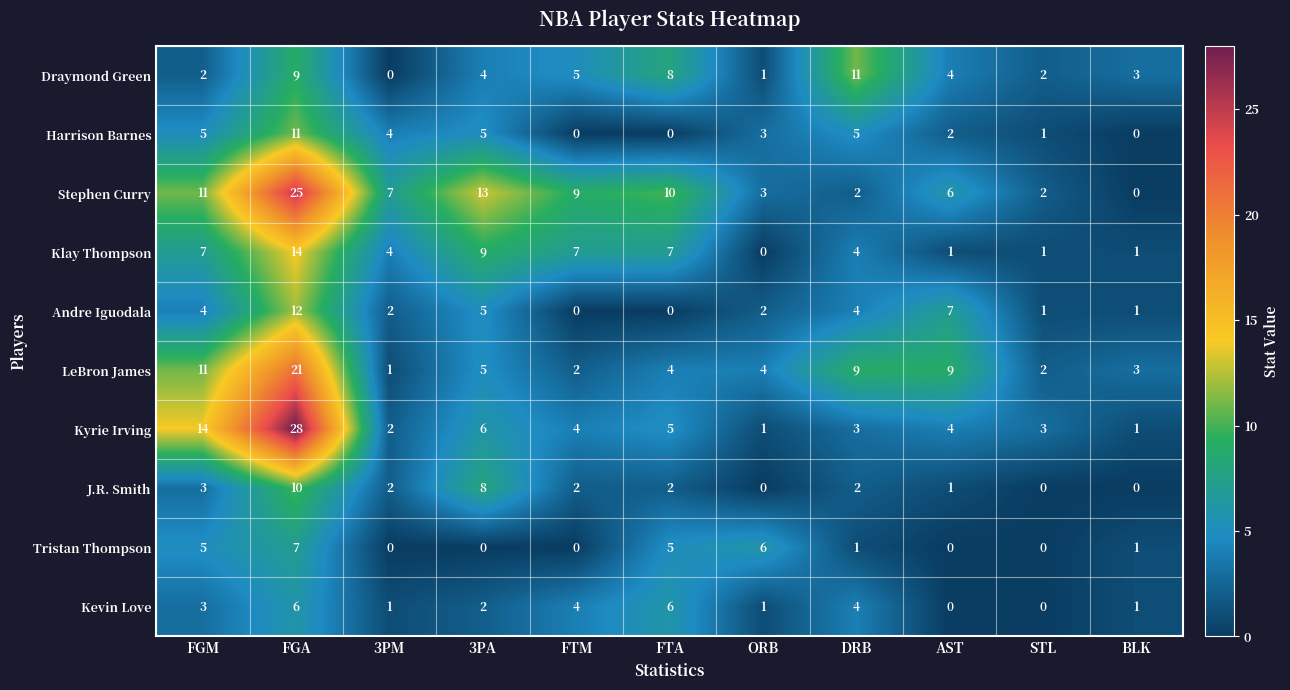

At FGA, list the series in order from smallest to largest.

Kevin Love, Tristan Thompson, Draymond Green, J.R. Smith, Harrison Barnes, Andre Iguodala, Klay Thompson, LeBron James, Stephen Curry, Kyrie Irving